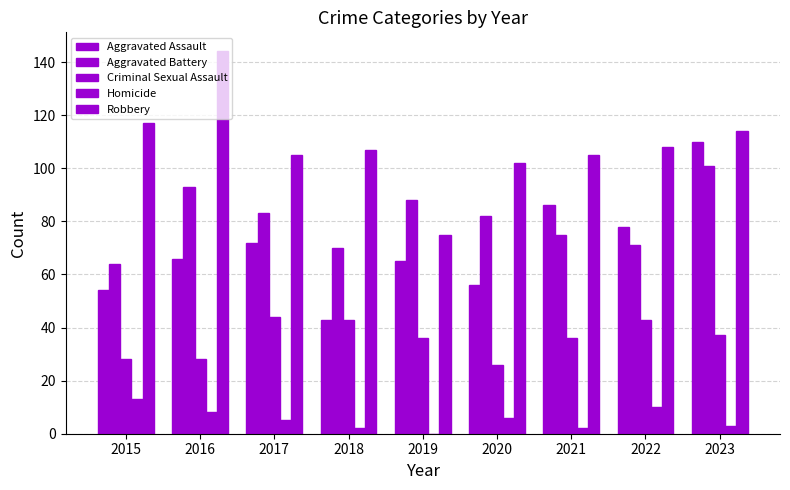

Which series has the largest range (max minus min)?

Robbery